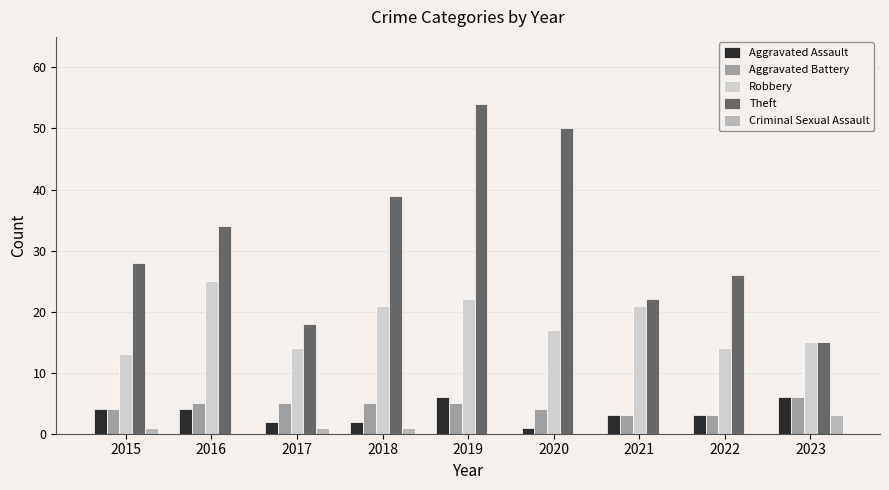

Between 2022 and 2023, which series saw the biggest shift?

Theft